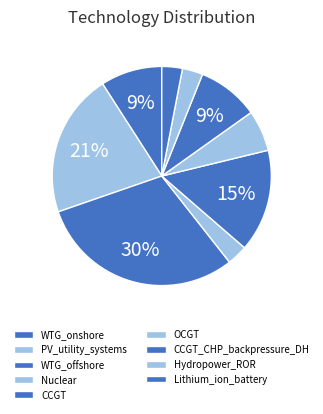

Count the number of slices in the pie.

9